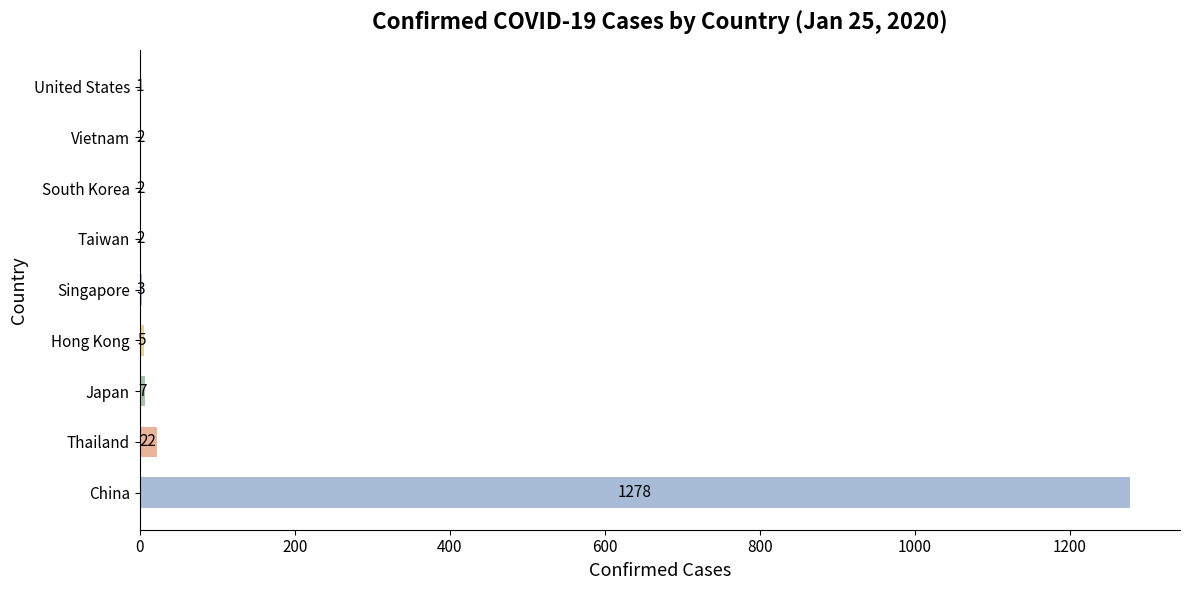

Which has a higher value, Vietnam or Thailand?

Thailand